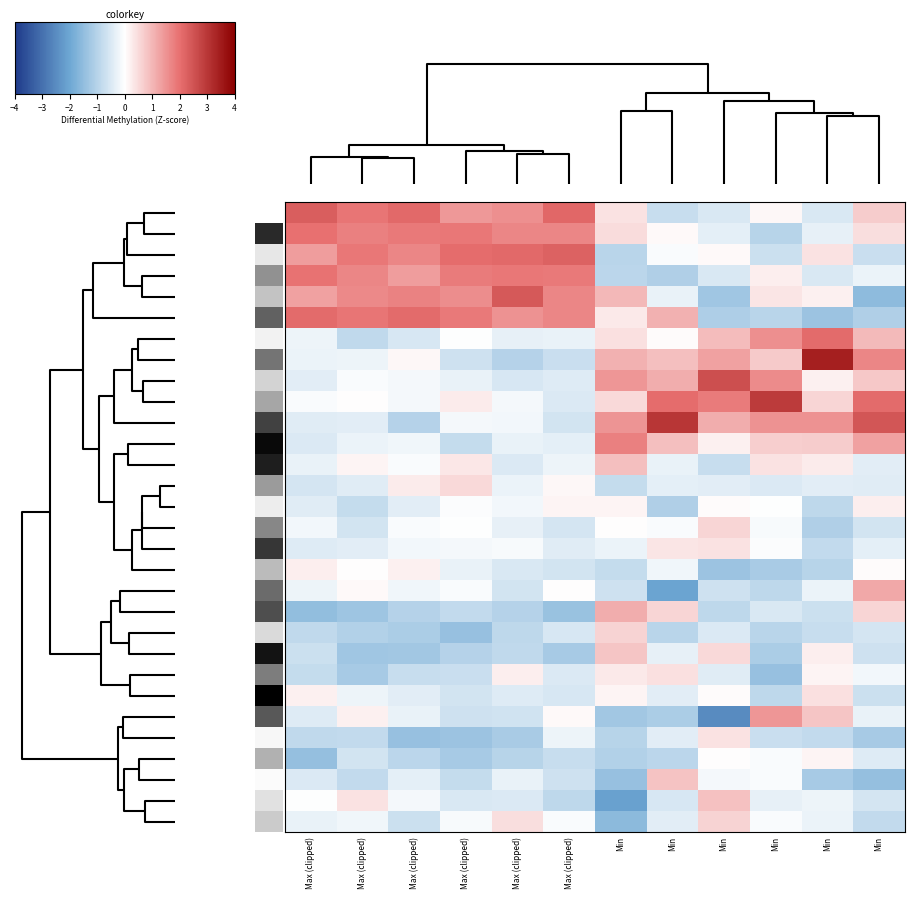

What is the minimum value shown in the chart?

-2.5